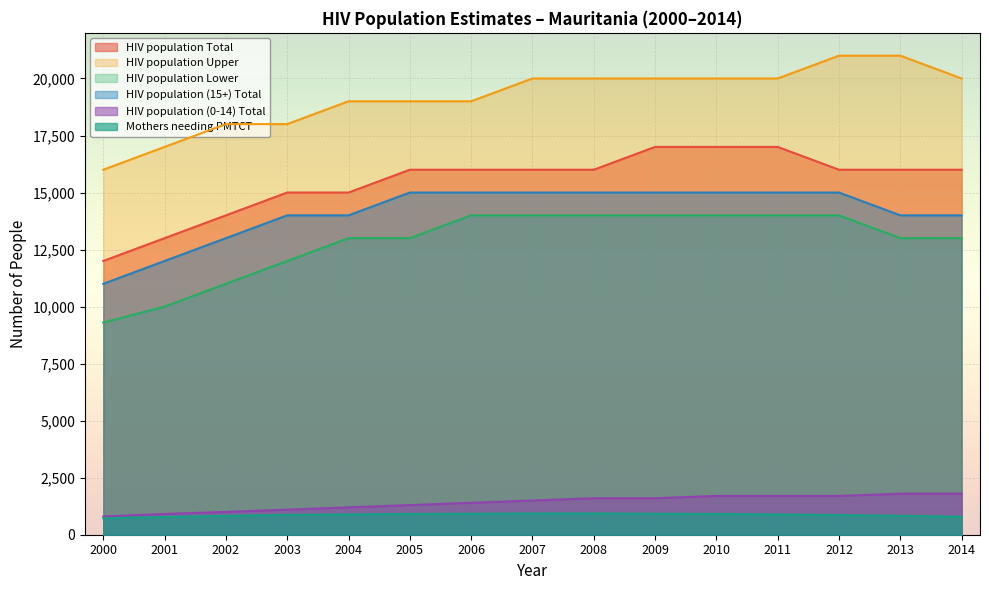

True or false: HIV population Lower and Mothers needing PMTCT cross at least once.

False